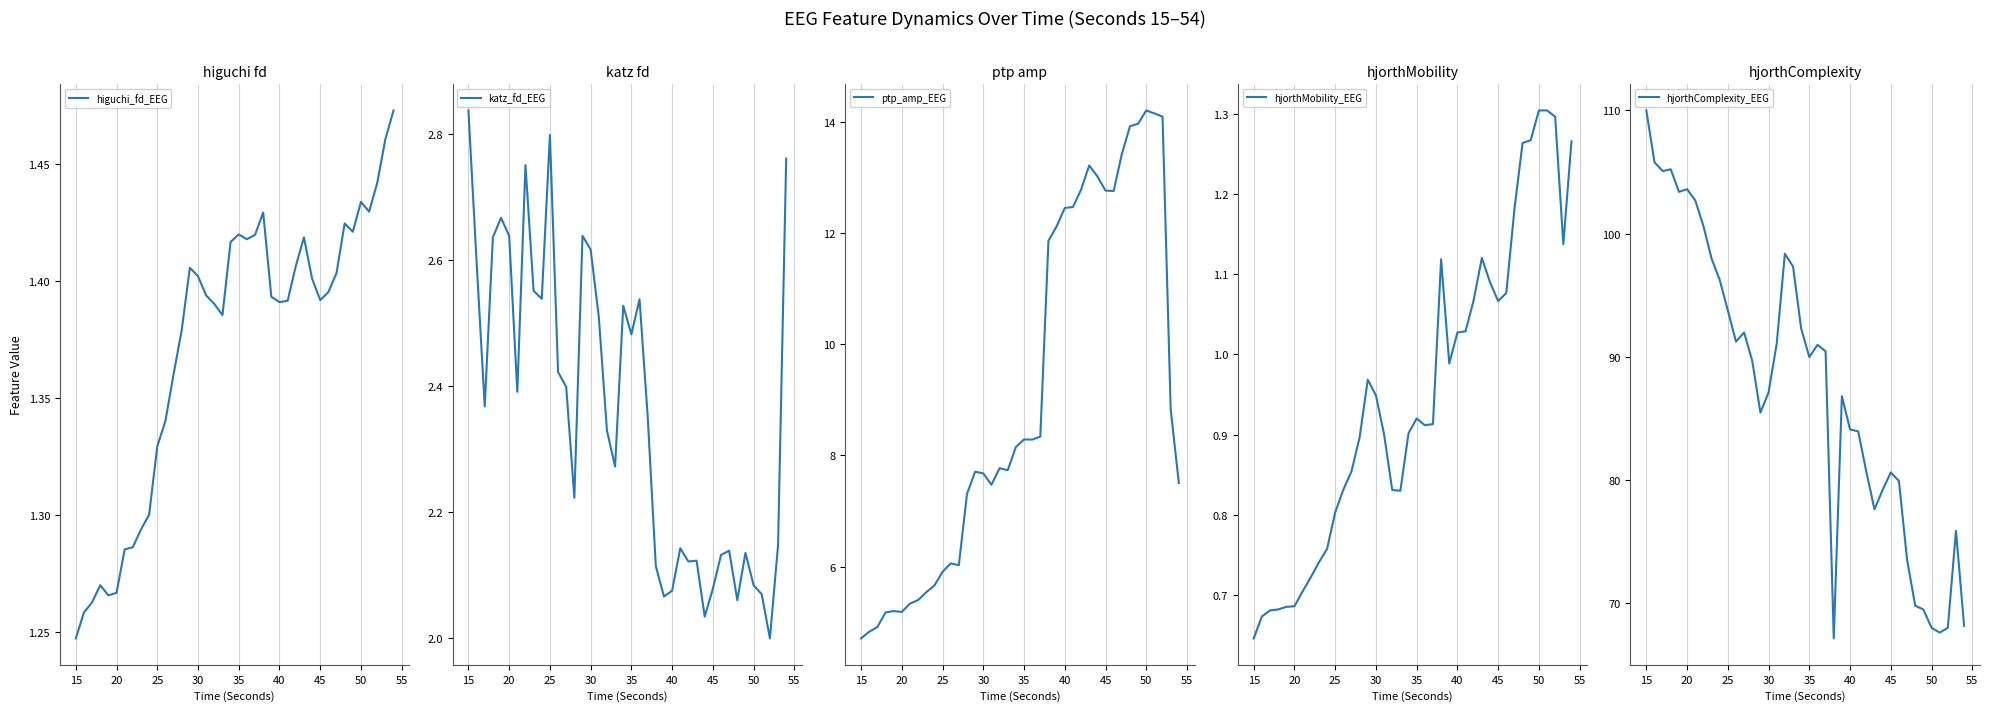

At which label does katz_fd_EEG reach its peak?

15